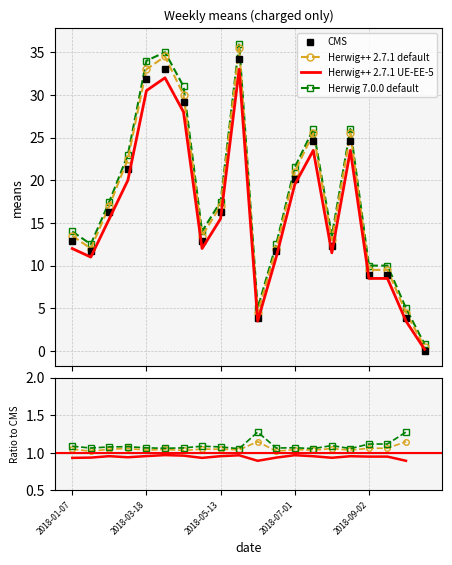

What is the label of the 6th point from the right?

14